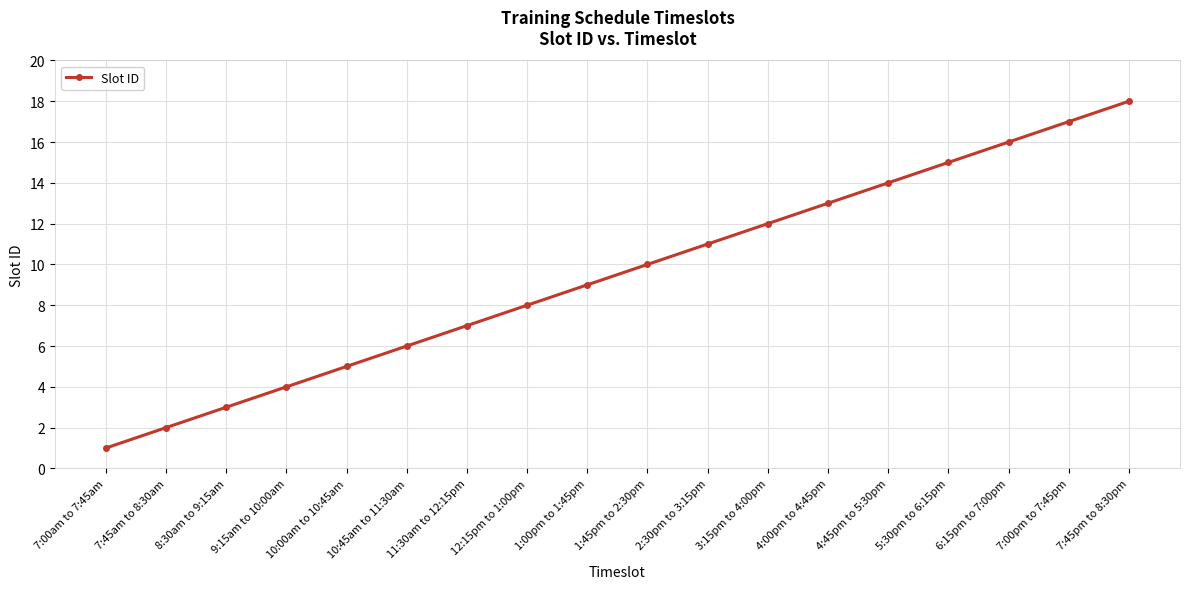

True or false: the data shows 6 at 10:45am to 11:30am.

True